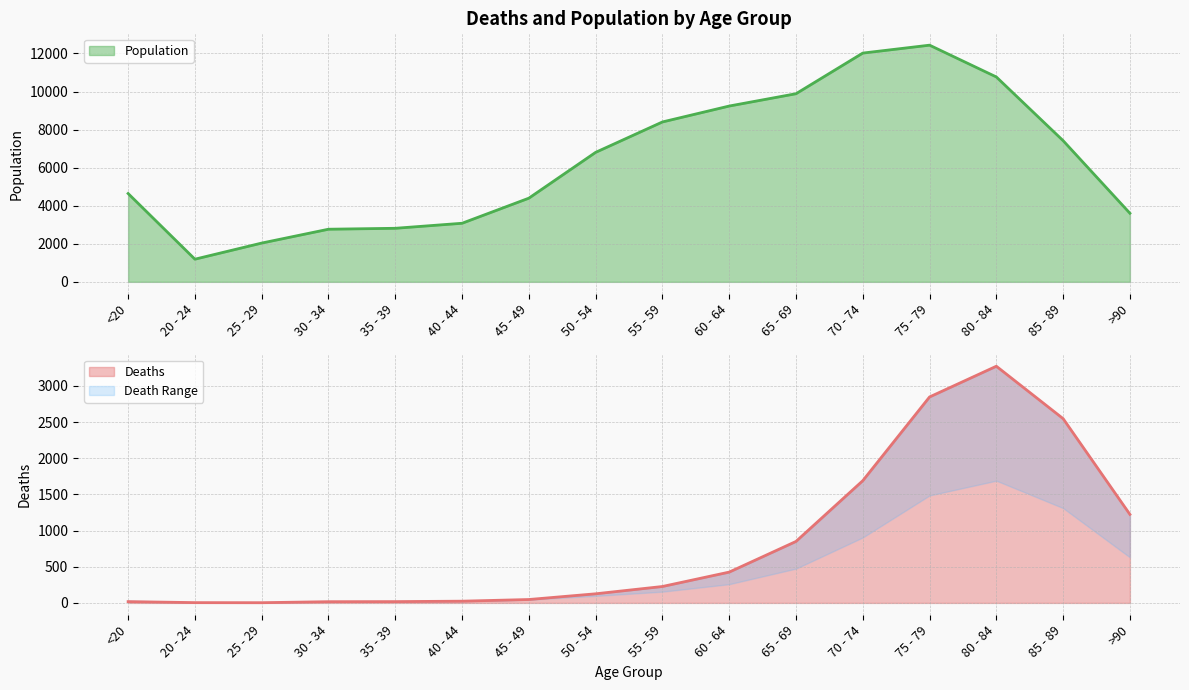

At which category is the sum across all series the highest?

75 - 79